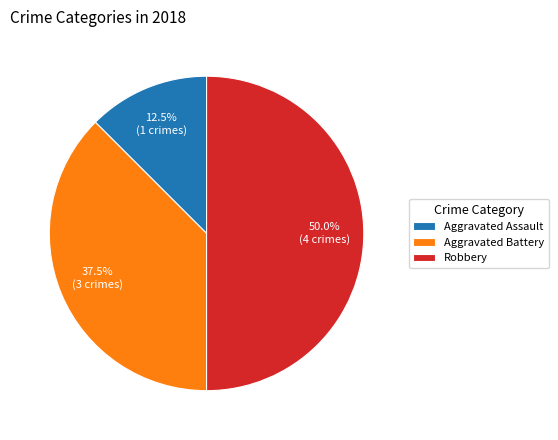

What is the ratio of the value at Robbery to the value at Aggravated Assault?

4.0